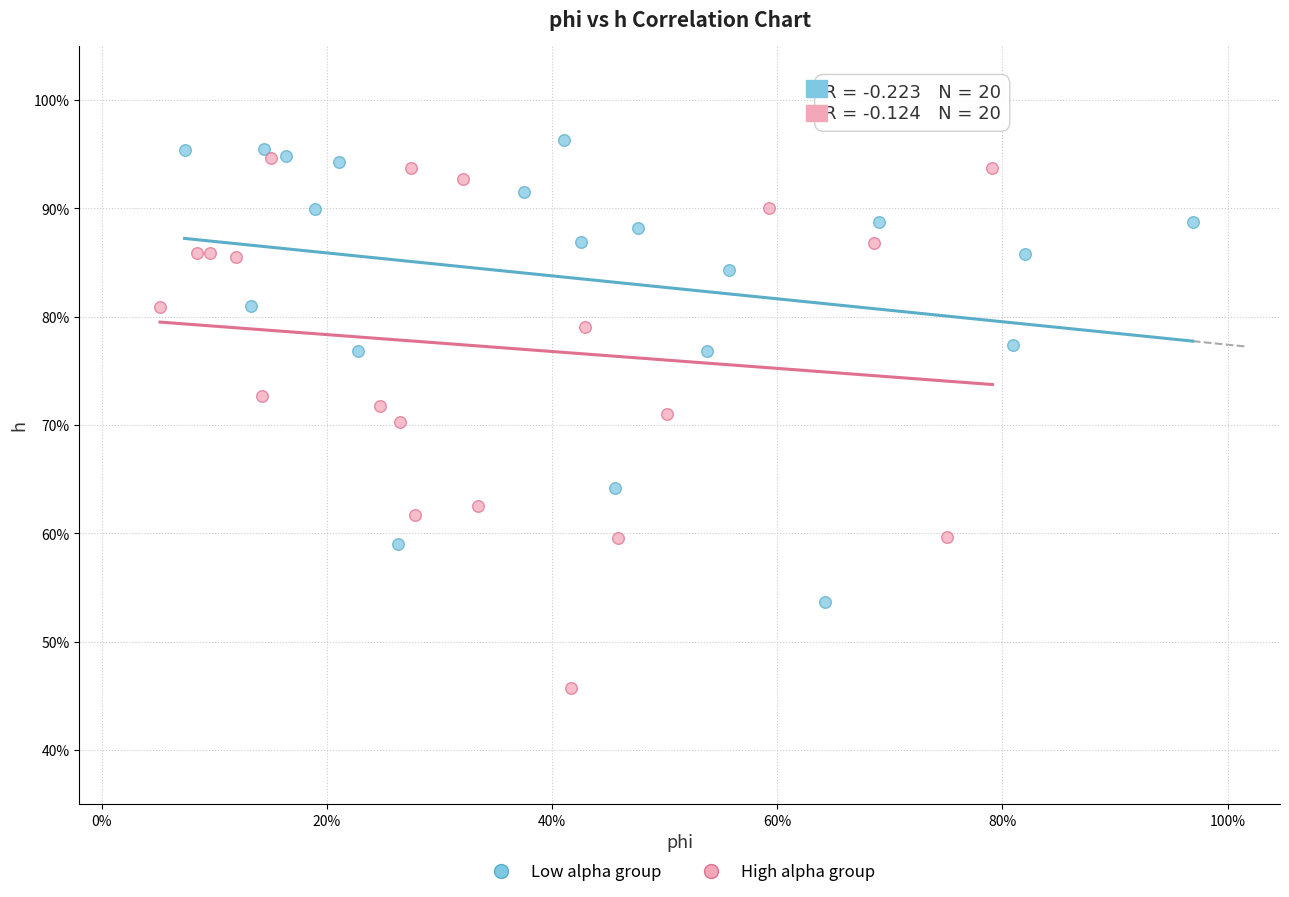

Which series has the largest Y range (max minus min)?

High alpha group